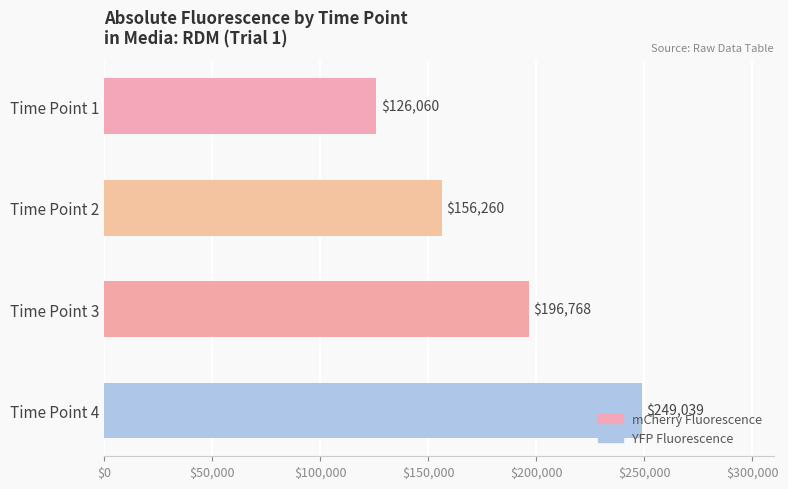

Where is the data nearest to the value 187549?

Time Point 3